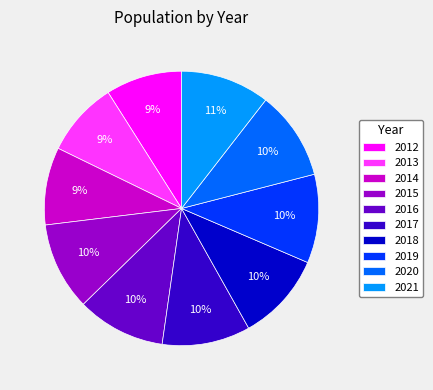

Does any single category account for the majority?

No